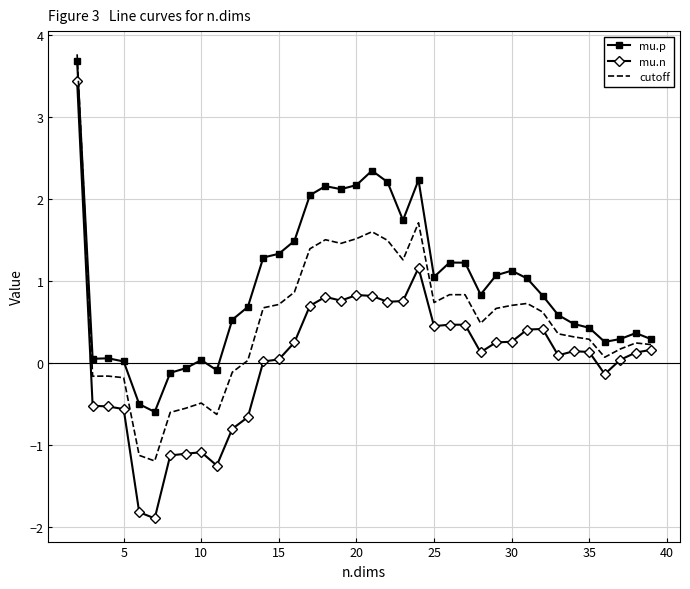

Count the number of categories in the chart.

38